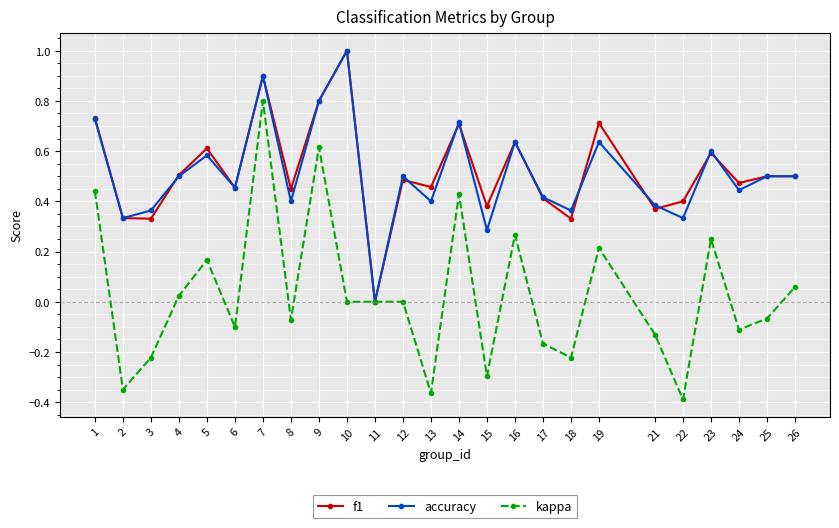

What is the total value across all series at 5?

1.4